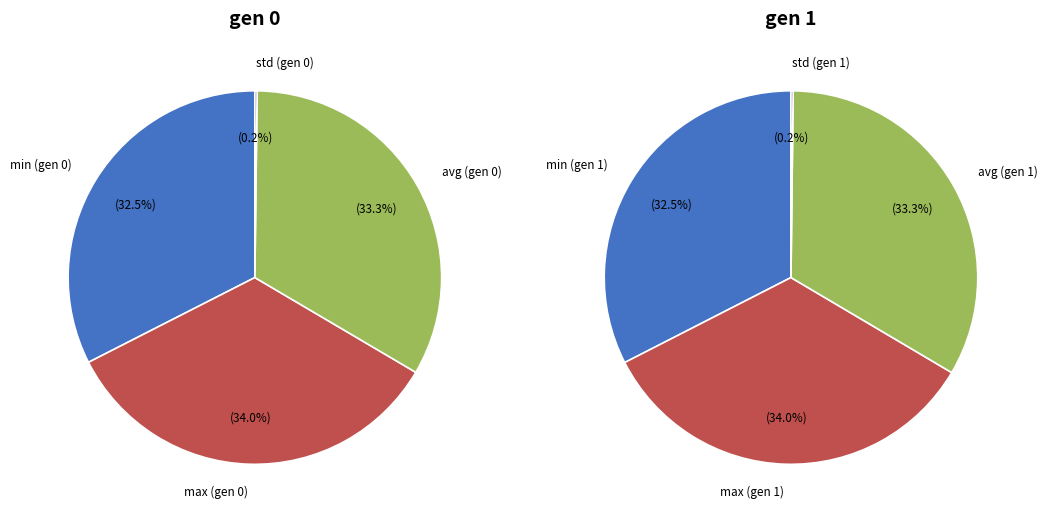

To the nearest percent, what portion does gen 1 represent?

49%